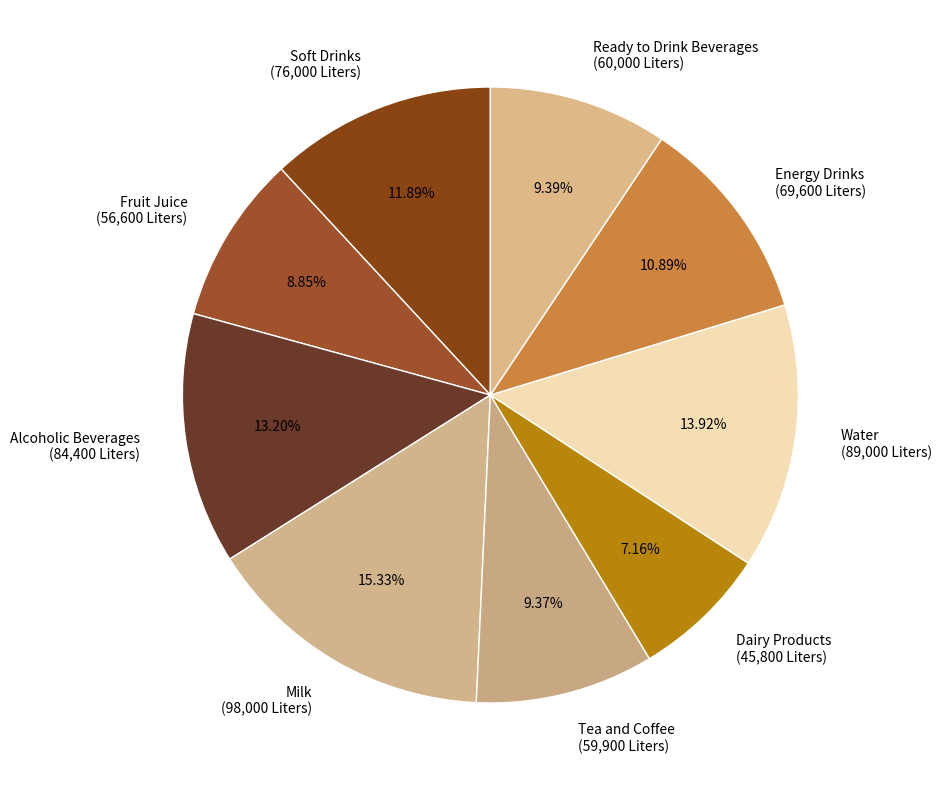

Which has a higher value, Water or Dairy Products?

Water